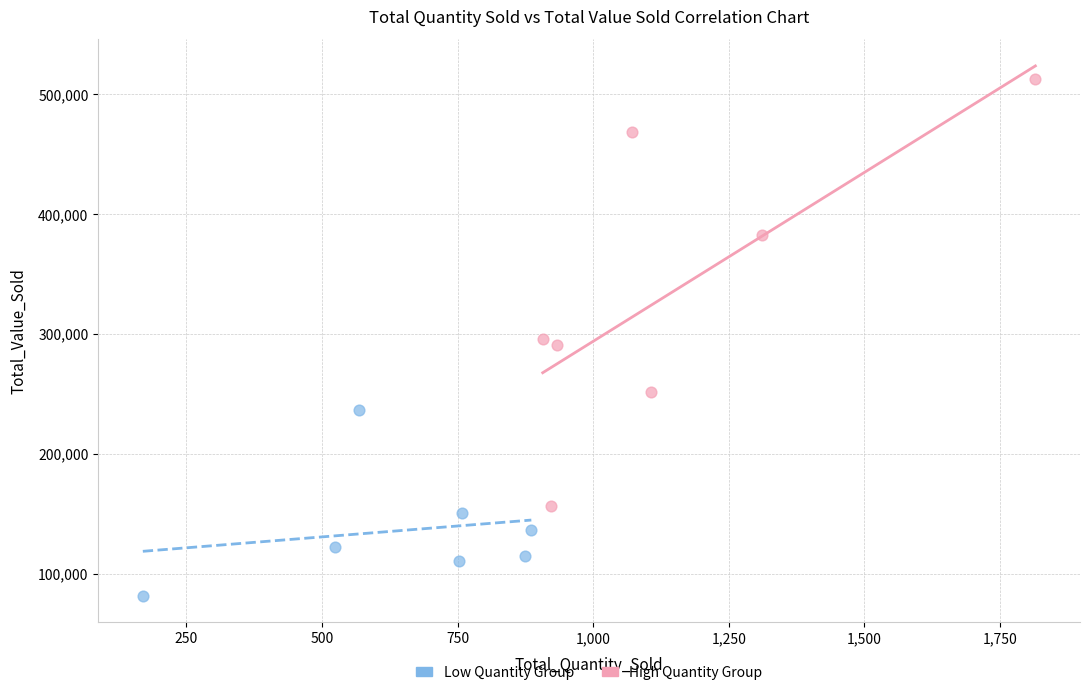

Which series has the widest spread of Y values?

High Quantity Group